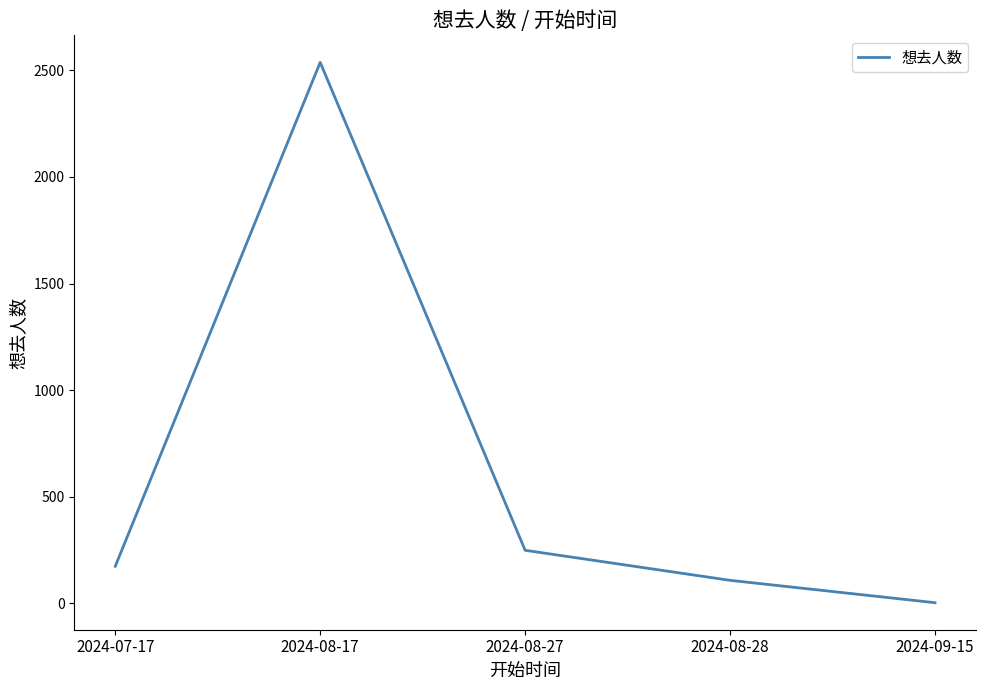

Count the number of data series in this chart.

1